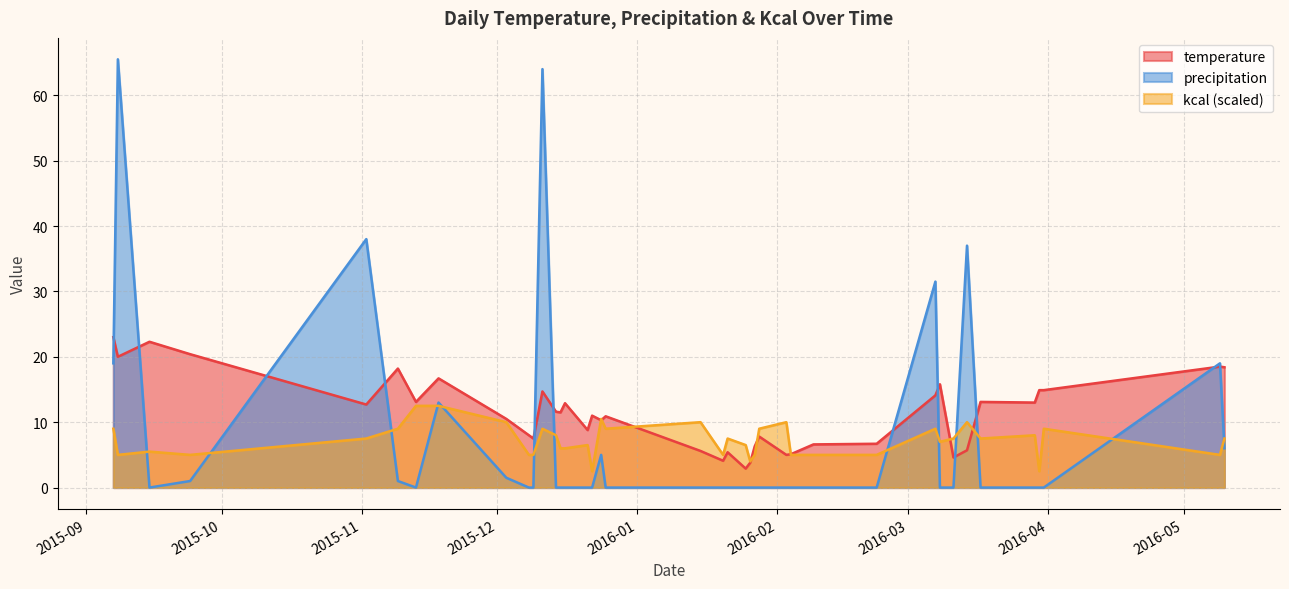

Reading right to left, transcribe all the data shown in this chart.

temperature: 2016-05-10=18.4	2016-05-09=18.5	2016-03-31=14.9	2016-03-30=14.9	2016-03-29=13.0	2016-03-17=13.1	2016-03-14=5.7	2016-03-11=4.6	2016-03-08=15.8	2016-03-07=14.1	2016-02-23=6.7	2016-02-09=6.6	2016-02-04=5.1	2016-02-03=5.0	2016-01-28=7.8	2016-01-27=6.3	2016-01-26=3.8	2016-01-25=2.9	2016-01-21=5.4	2016-01-20=4.1	2016-01-15=5.6	2015-12-25=10.9	2015-12-24=10.3	2015-12-22=11.0	2015-12-21=8.8	2015-12-16=12.9	2015-12-15=11.5	2015-12-14=11.6	2015-12-11=14.7	2015-12-09=7.5	2015-12-08=8.0	2015-12-03=10.5	2015-11-18=16.7	2015-11-13=13.1	2015-11-09=18.2	2015-11-02=12.7	2015-09-24=20.4	2015-09-15=22.3	2015-09-08=20.0	2015-09-07=23.0
precipitation: 2016-05-10=6.0	2016-05-09=19.0	2016-03-31=0.0	2016-03-30=0.0	2016-03-29=0.0	2016-03-17=0.0	2016-03-14=37.0	2016-03-11=0.0	2016-03-08=0.0	2016-03-07=31.5	2016-02-23=0.0	2016-02-09=0.0	2016-02-04=0.0	2016-02-03=0.0	2016-01-28=0.0	2016-01-27=0.0	2016-01-26=0.0	2016-01-25=0.0	2016-01-21=0.0	2016-01-20=0.0	2016-01-15=0.0	2015-12-25=0.0	2015-12-24=5.0	2015-12-22=0.0	2015-12-21=0.0	2015-12-16=0.0	2015-12-15=0.0	2015-12-14=0.0	2015-12-11=64.0	2015-12-09=0.0	2015-12-08=0.0	2015-12-03=1.5	2015-11-18=13.0	2015-11-13=0.0	2015-11-09=1.0	2015-11-02=38.0	2015-09-24=1.0	2015-09-15=0.0	2015-09-08=65.5	2015-09-07=19.0
kcal: 2016-05-10=7.5	2016-05-09=5.0	2016-03-31=9.0	2016-03-30=2.5	2016-03-29=8.0	2016-03-17=7.5	2016-03-14=10.0	2016-03-11=7.5	2016-03-08=7.0	2016-03-07=9.0	2016-02-23=5.0	2016-02-09=5.0	2016-02-04=5.0	2016-02-03=10.0	2016-01-28=9.0	2016-01-27=5.0	2016-01-26=4.0	2016-01-25=6.5	2016-01-21=7.5	2016-01-20=5.0	2016-01-15=10.0	2015-12-25=9.0	2015-12-24=10.5	2015-12-22=2.5	2015-12-21=6.5	2015-12-16=6.0	2015-12-15=6.0	2015-12-14=8.0	2015-12-11=9.0	2015-12-09=5.0	2015-12-08=5.0	2015-12-03=10.0	2015-11-18=12.5	2015-11-13=12.5	2015-11-09=9.0	2015-11-02=7.5	2015-09-24=5.0	2015-09-15=5.5	2015-09-08=5.0	2015-09-07=9.0